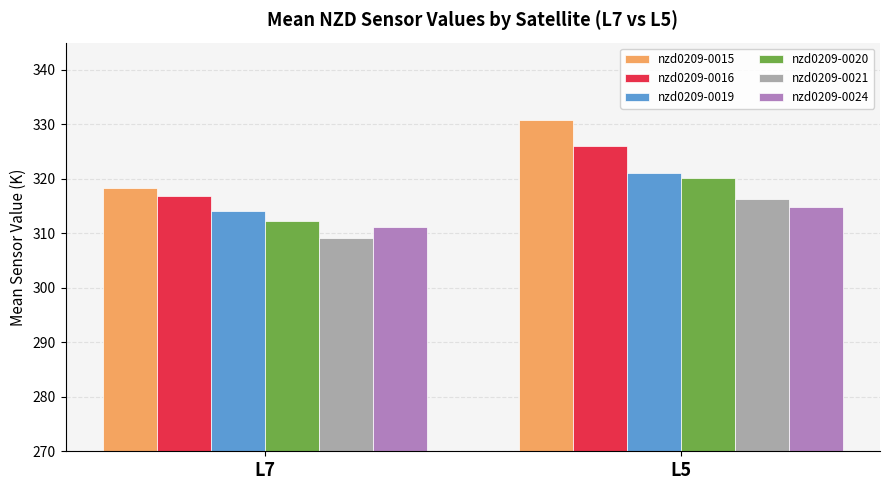

Reading right to left, list all the values displayed in this chart.

nzd0209-0015: L5=330.8	L7=318.3
nzd0209-0016: L5=326.0	L7=316.9
nzd0209-0019: L5=321.1	L7=314.0
nzd0209-0020: L5=320.2	L7=312.2
nzd0209-0021: L5=316.4	L7=309.2
nzd0209-0024: L5=314.9	L7=311.2